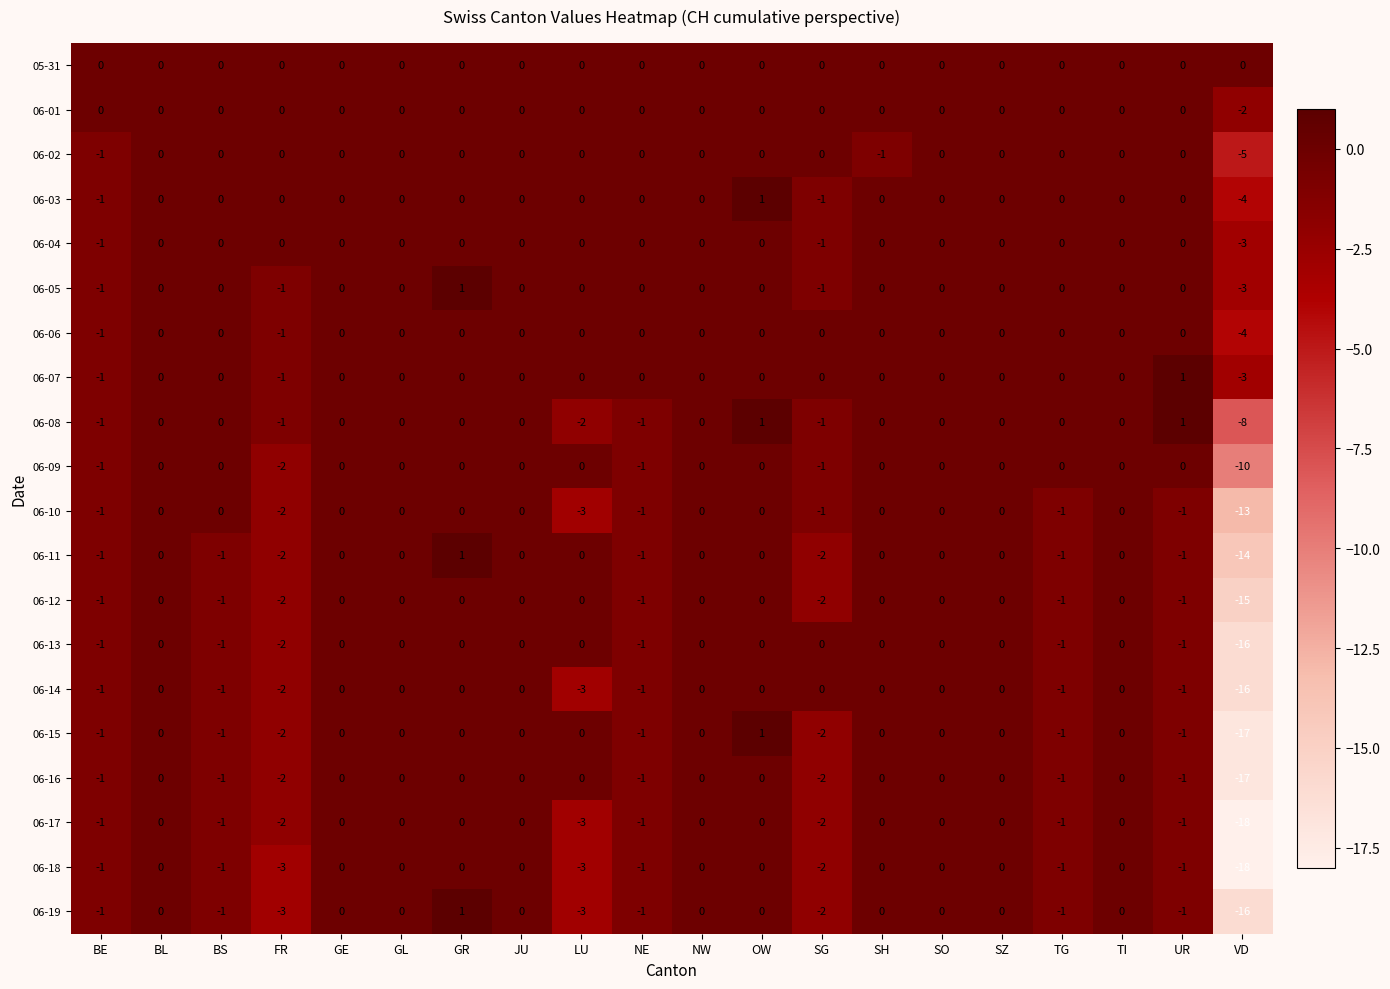

What is the sum of all 06-02 values?

-7